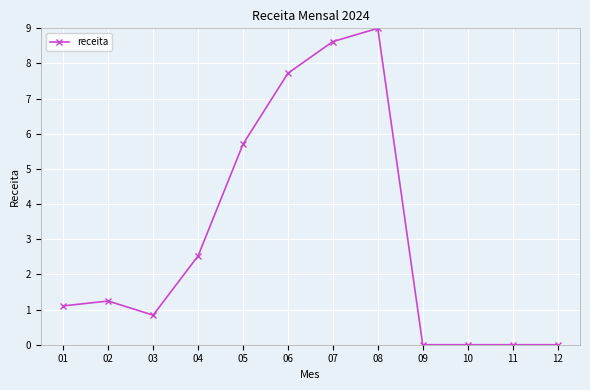

Where does the data first go above 1?

01